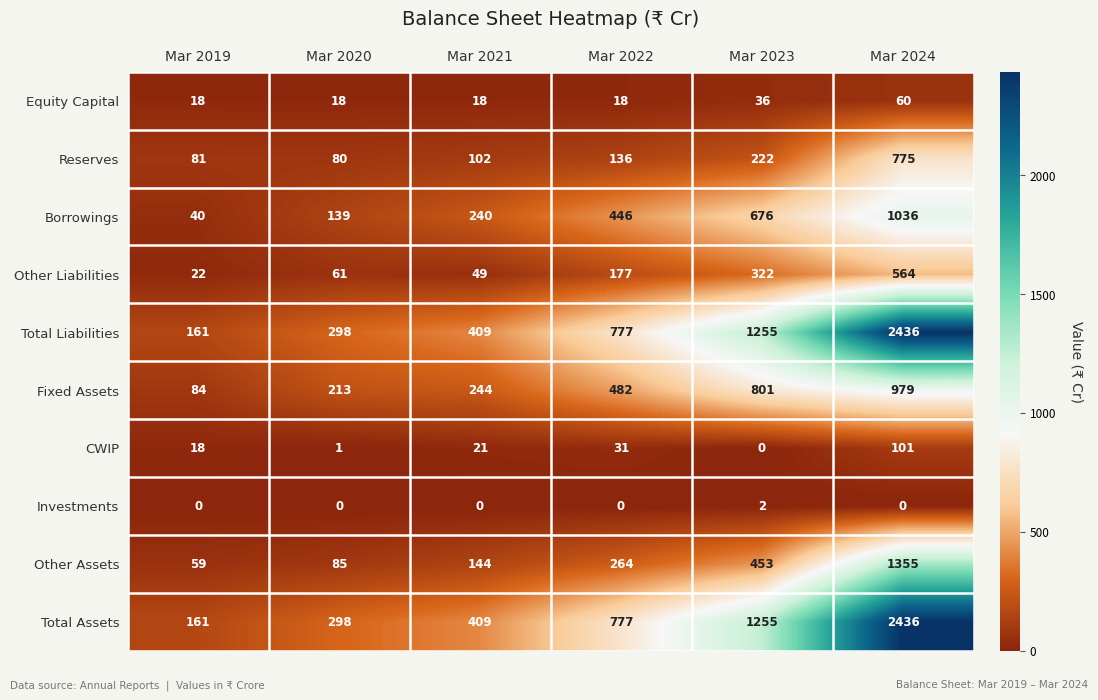

What is the difference between the highest and lowest values at Mar 2024?

2436